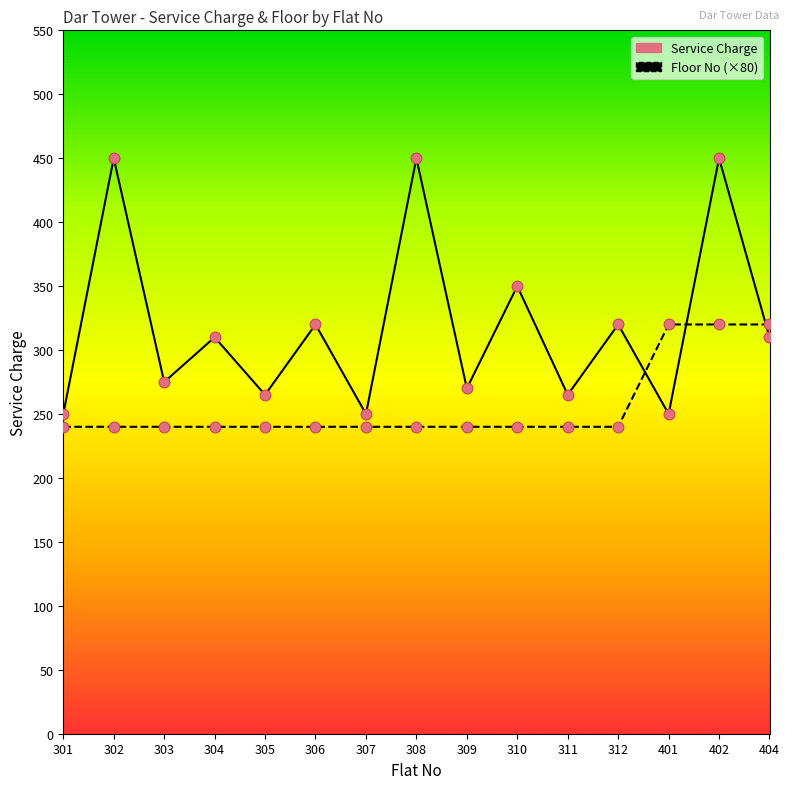

At which category is the sum across all series the highest?

402